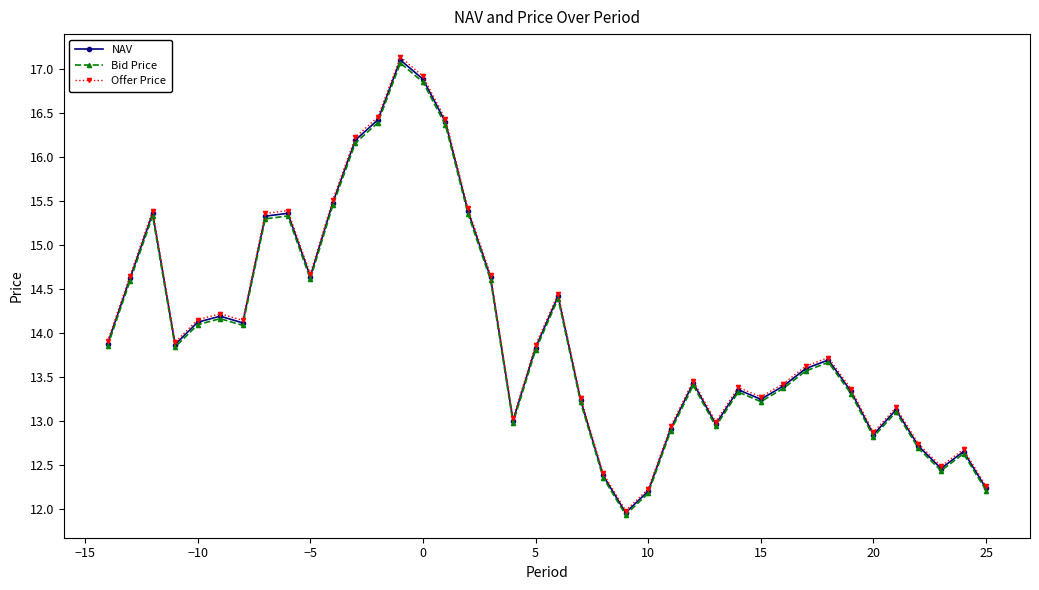

Count the number of categories in the chart.

40